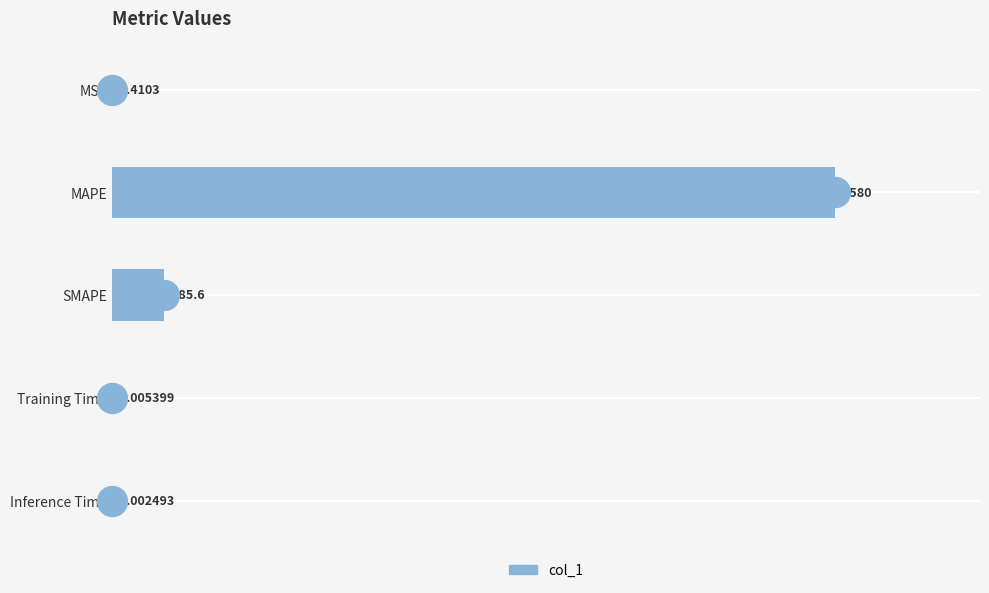

At which label is the value closest to 1290?

SMAPE